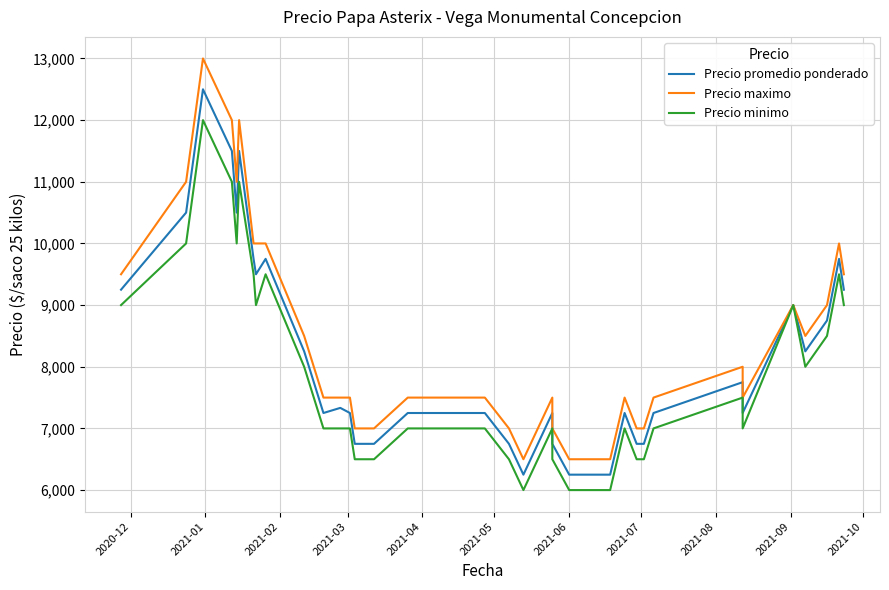

How many series are shown in this chart?

3